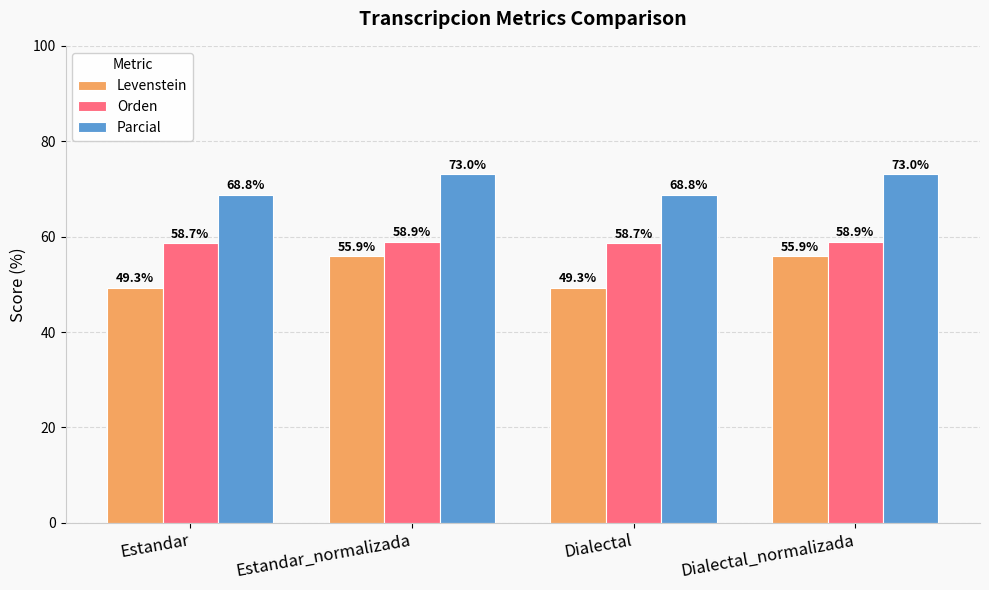

What are all the series names shown in the legend?

Levenstein, Orden, Parcial